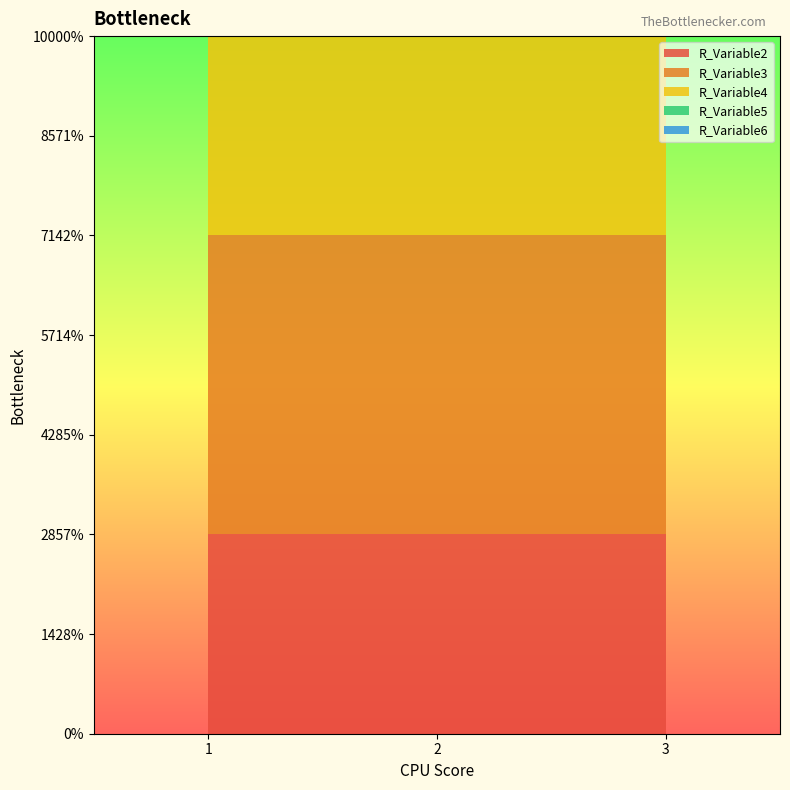

Reading left to right, transcribe all the data shown in this chart.

R_Variable2: 2	2	2
R_Variable3: 3	3	3
R_Variable4: 4	4	4
R_Variable5: 5	5	5
R_Variable6: 6	6	6